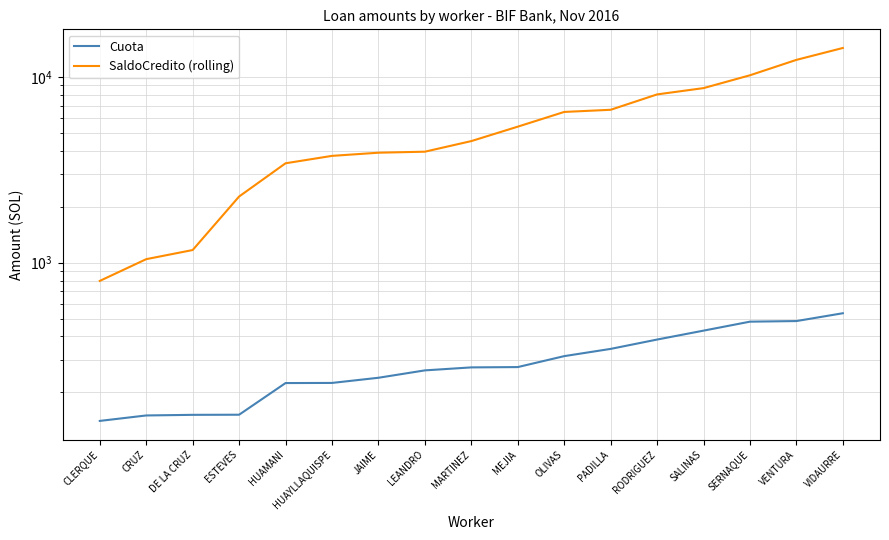

True or false: Cuota and SaldoCredito (rolling) intersect in this chart.

False